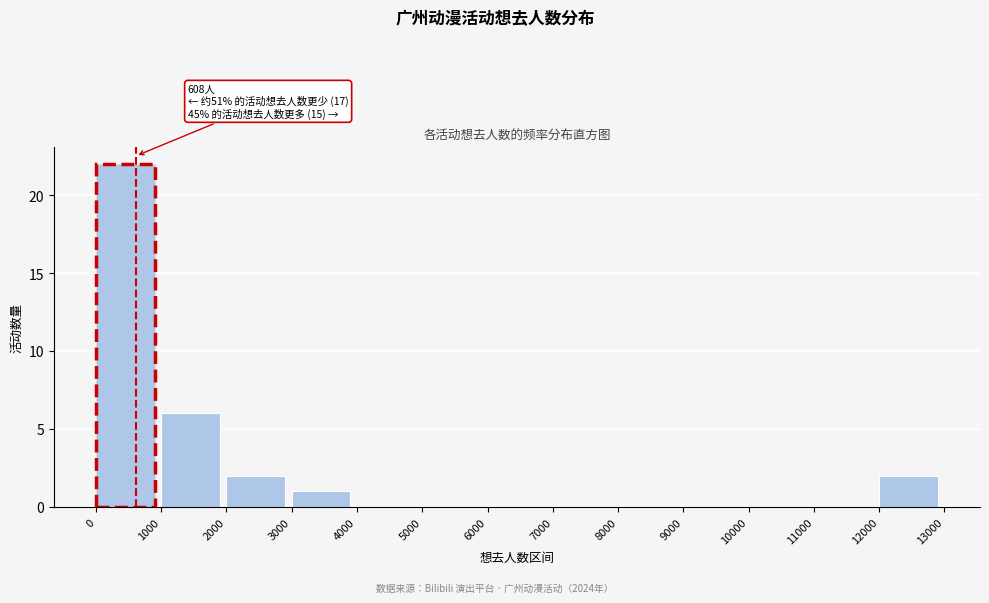

Which range on the x-axis has the tallest bar?

0 to 1000